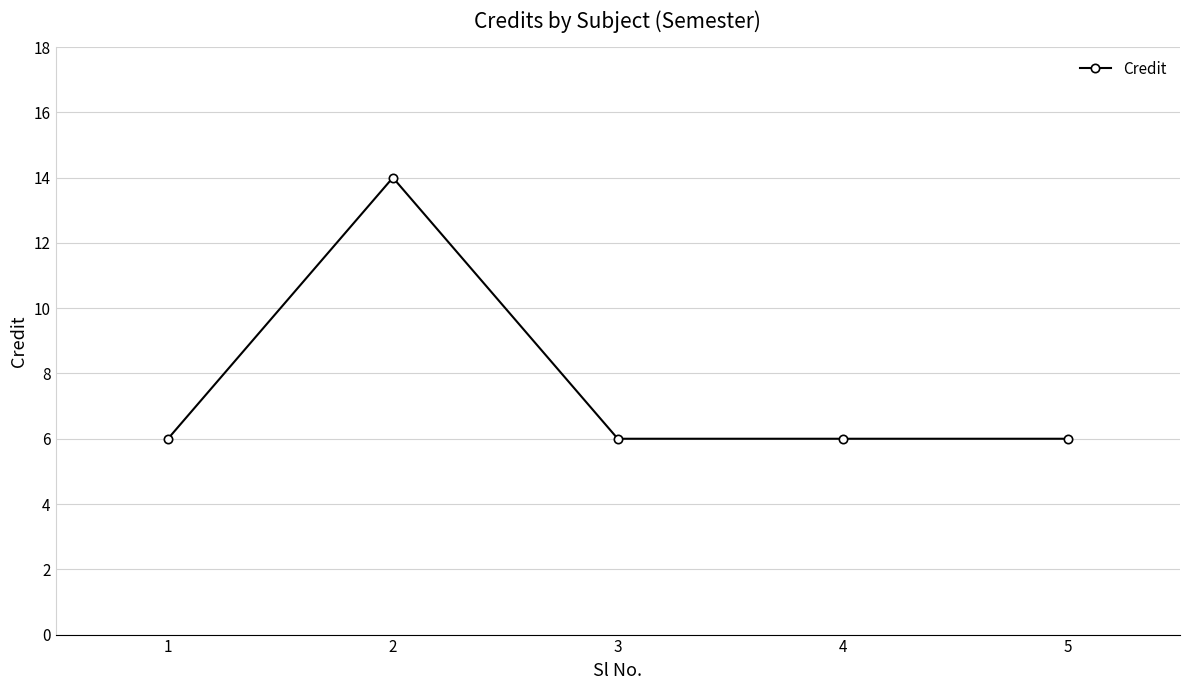

True or false: the data shows 6 at 1.

True